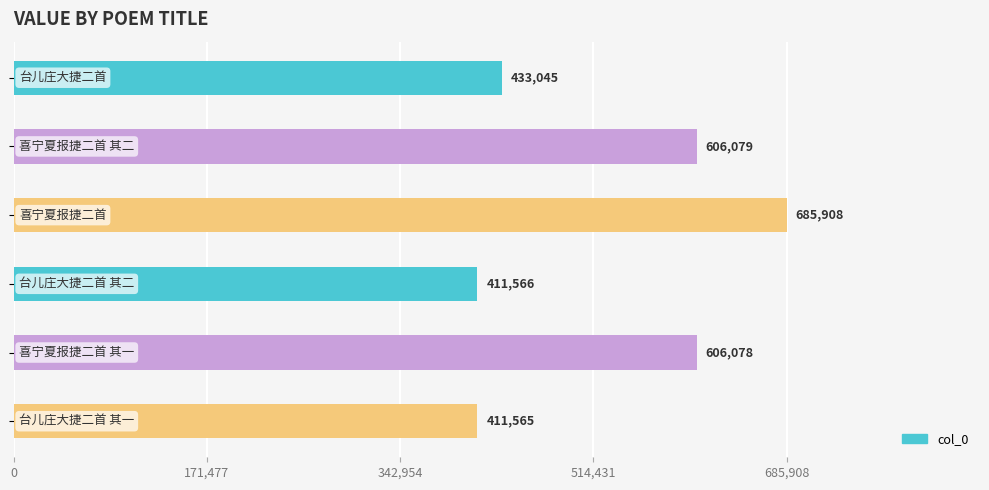

What is the value of the 3rd bar from the top?

685908